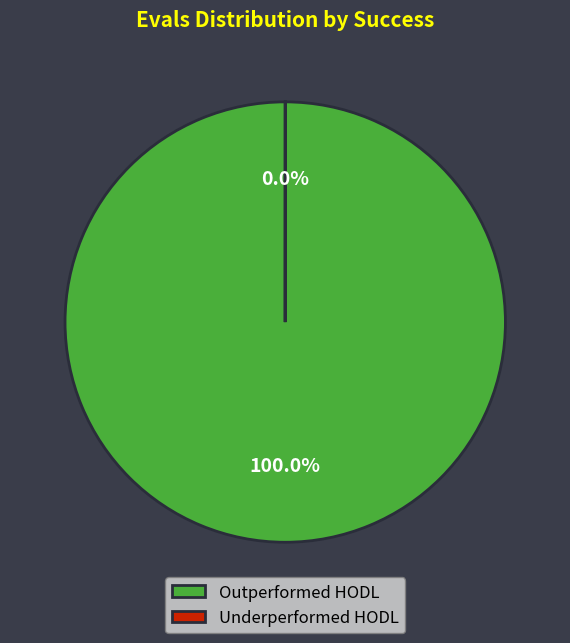

Count the number of slices in the pie.

2